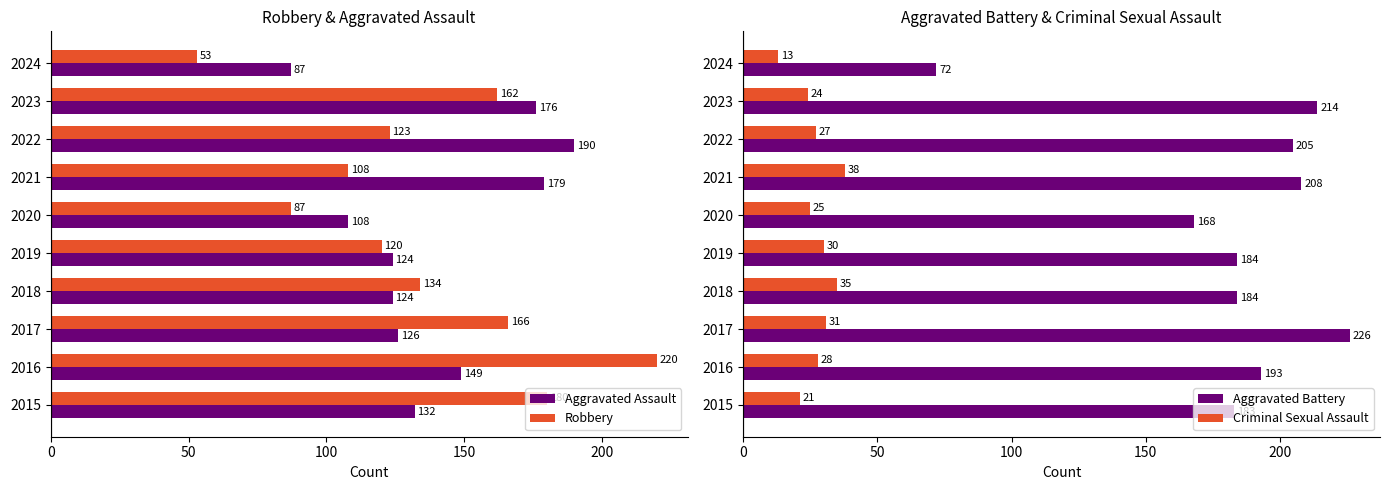

The Aggravated Assault series shows 126 at 2017. True or false?

True